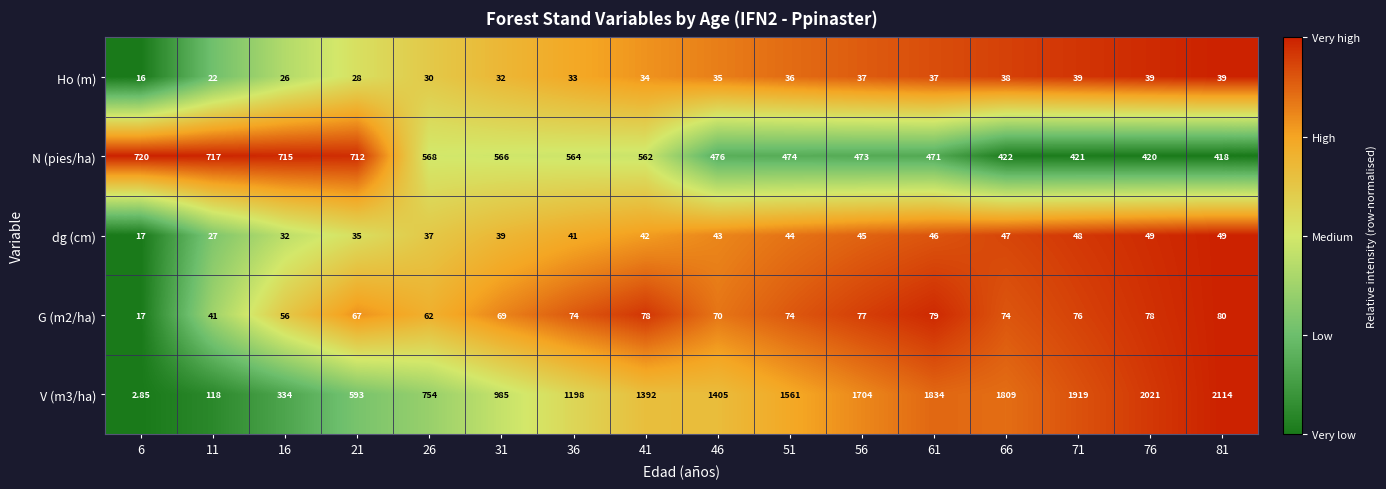

Is the value of dg (cm) at 66 greater than the value of N (pies/ha) at 76?

No